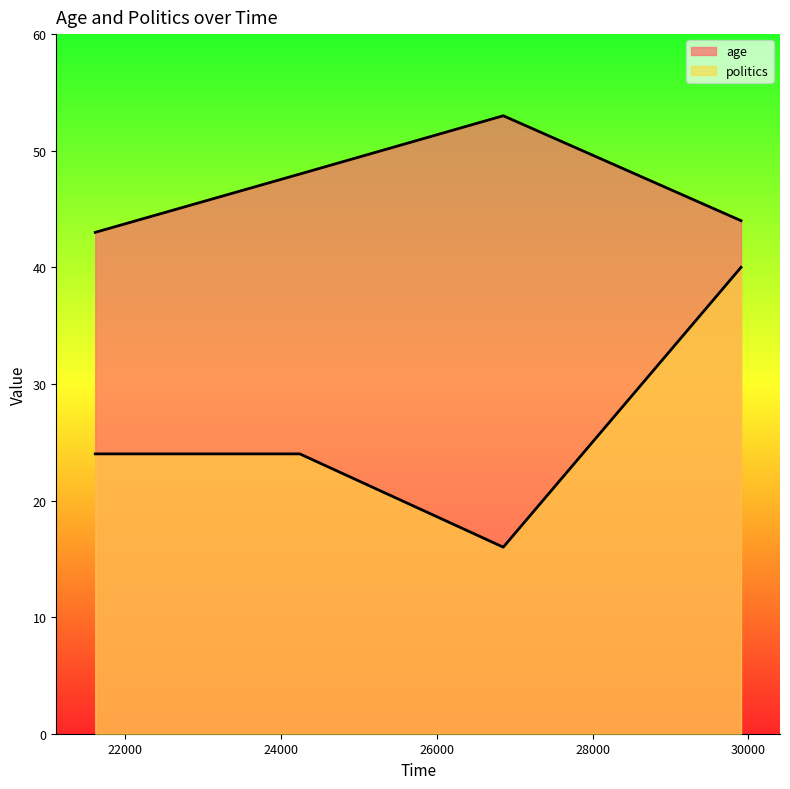

What is the average value of the politics series?

26